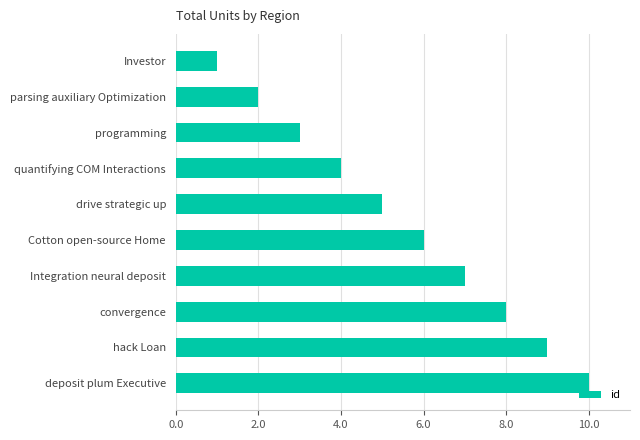

How many bars are there in total?

10